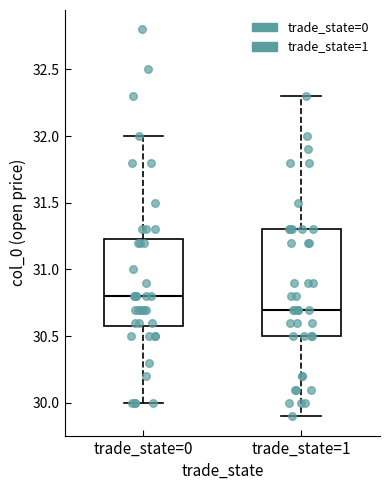

Reading left to right, transcribe this box plot: for each box, give where its median line is, the range the box spans, and where its two whiskers end, as read against the y-axis. The values are not printed on the chart, so give them approximately, as read against the axis.

trade_state=0: median 30.80, box 30.60 to 31.25, whiskers 30.00 to 32.00
trade_state=1: median 30.70, box 30.50 to 31.30, whiskers 29.90 to 32.30